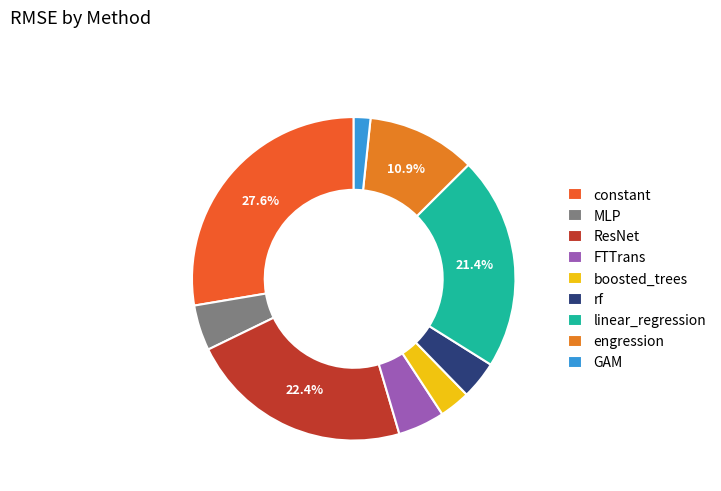

Which slice is the smallest?

GAM